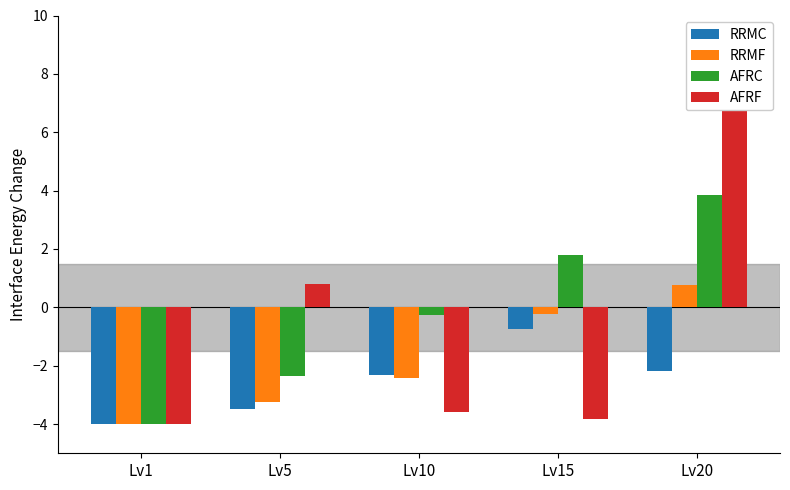

Which series has the largest total across all categories?

AFRC